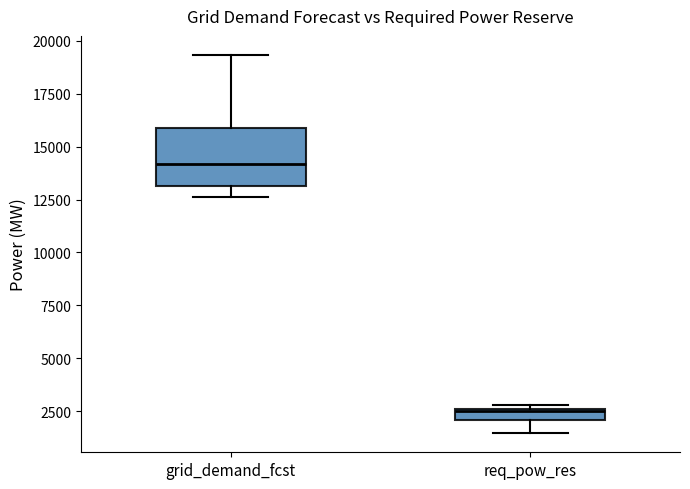

Where does the median line of the box for grid_demand_fcst sit on the y-axis? The values are not printed on the chart, so give them approximately, as read against the axis.

14000